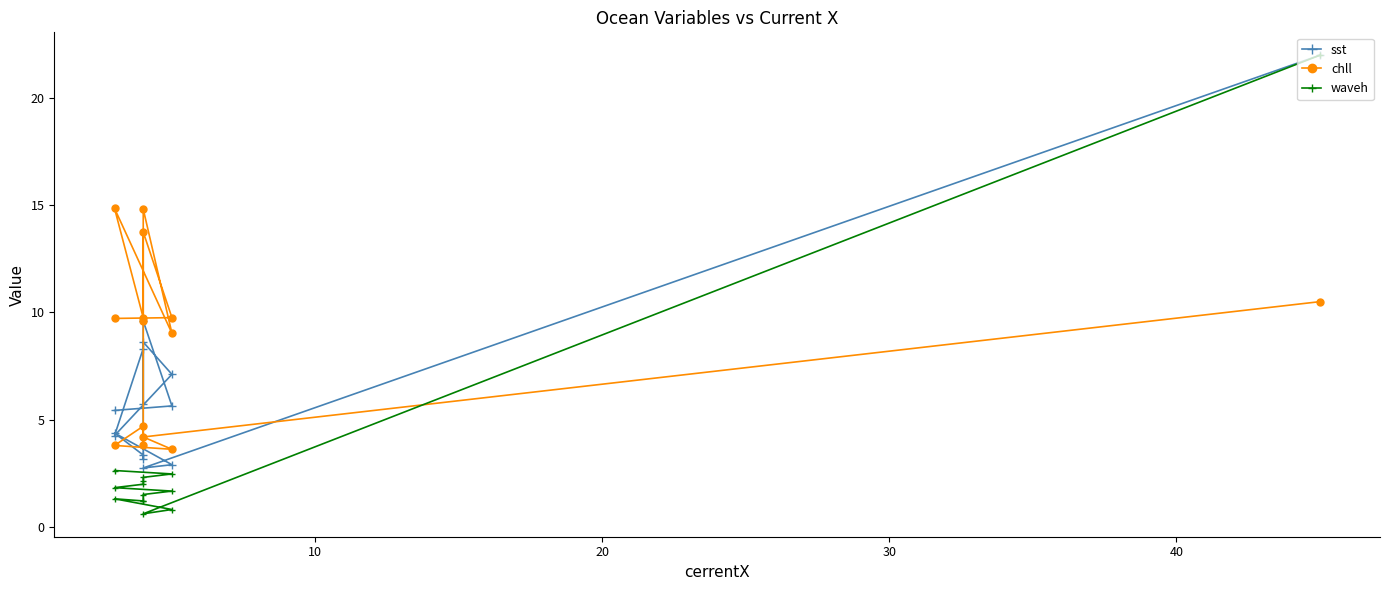

Is the value of waveh at 7 greater than the value of sst at 40?

No